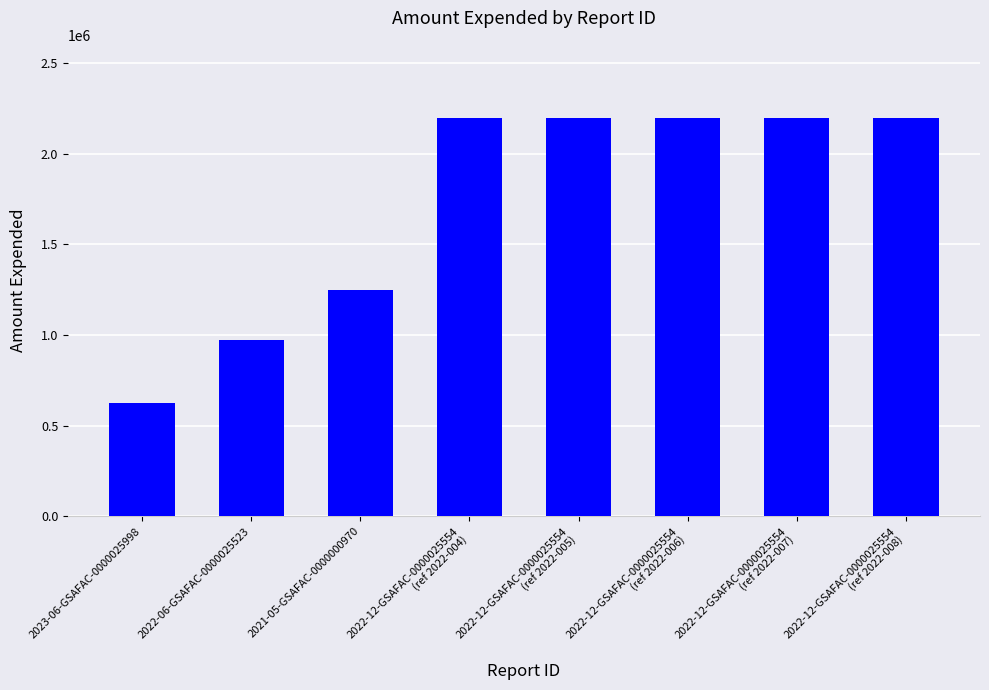

Does the chart contain any negative values?

No